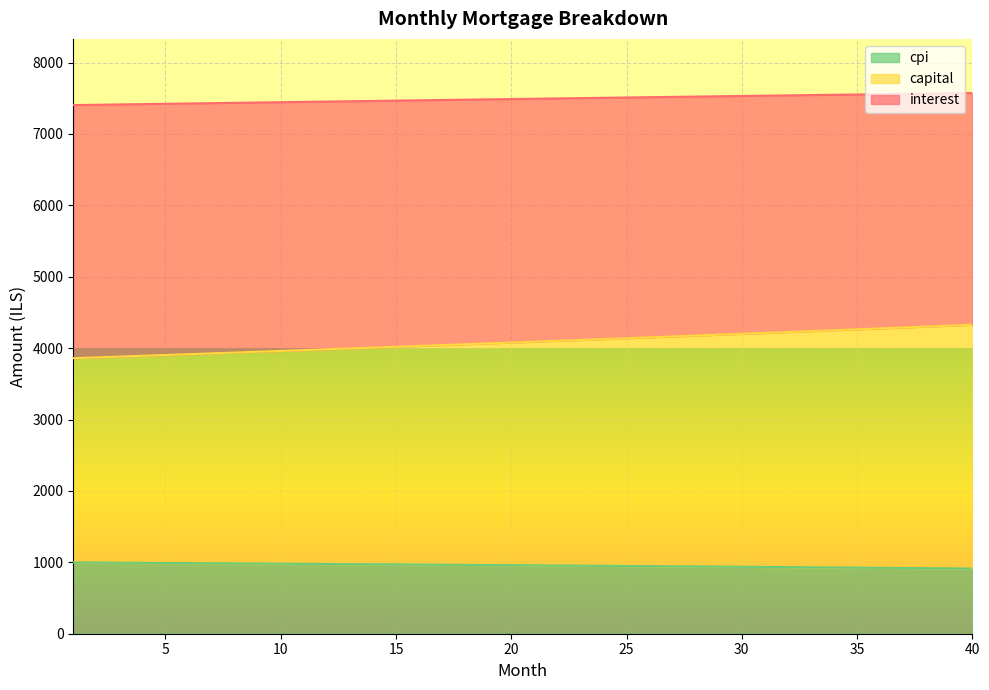

What is the value of the capital point at the 10th from the left?

3961.0